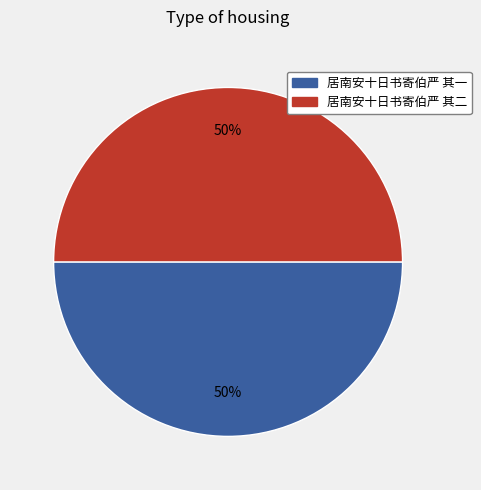

To the nearest percent, what is the combined percentage of 居南安十日书寄伯严 其二 and 居南安十日书寄伯严 其一?

100%